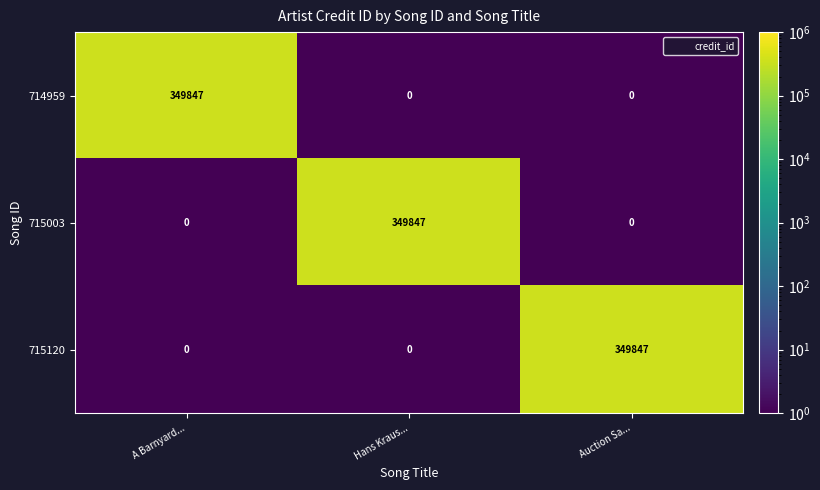

Reading left to right, list all the values displayed in this chart.

714959: A Barnyard...=349847	Hans Kraus...=0	Auction Sa...=0
715003: A Barnyard...=0	Hans Kraus...=349847	Auction Sa...=0
715120: A Barnyard...=0	Hans Kraus...=0	Auction Sa...=349847